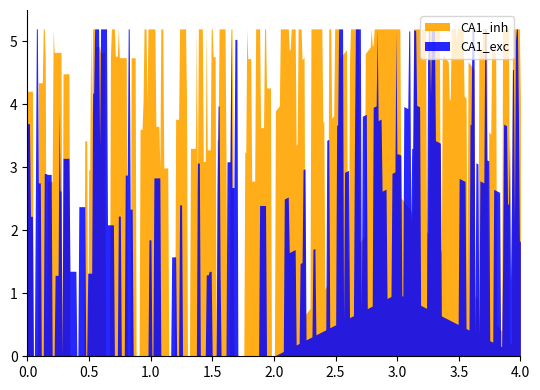

List the series in order of their peak value, lowest first.

CA1_exc, CA1_inh